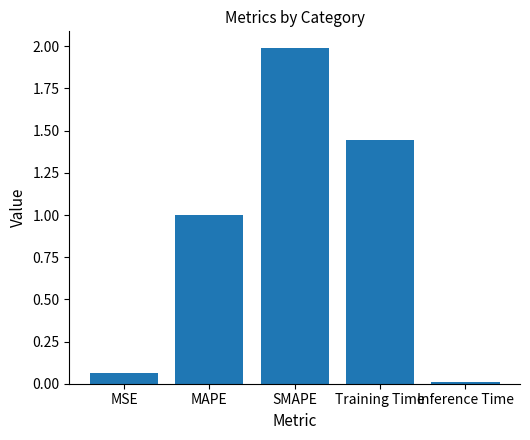

What is the label of the 3rd bar from the left?

SMAPE